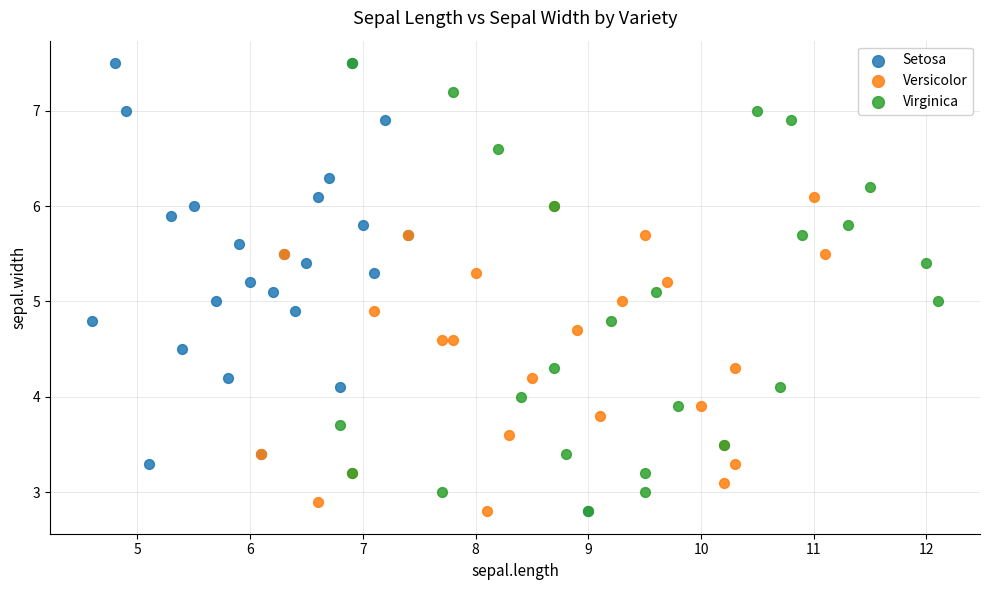

What are all the series names shown in the legend?

Setosa, Versicolor, Virginica